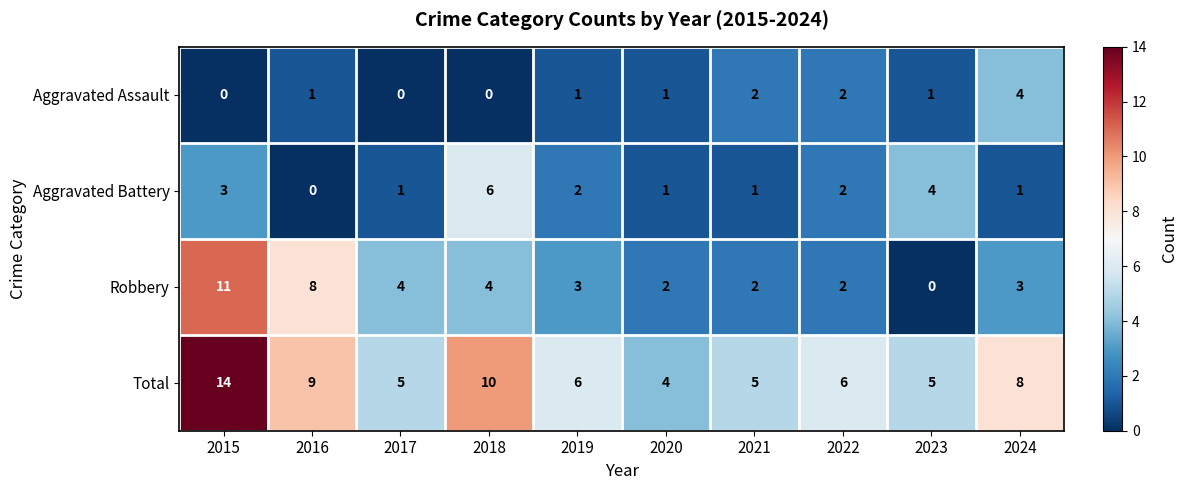

Is it true that Aggravated Assault equals 4 at 2024?

True